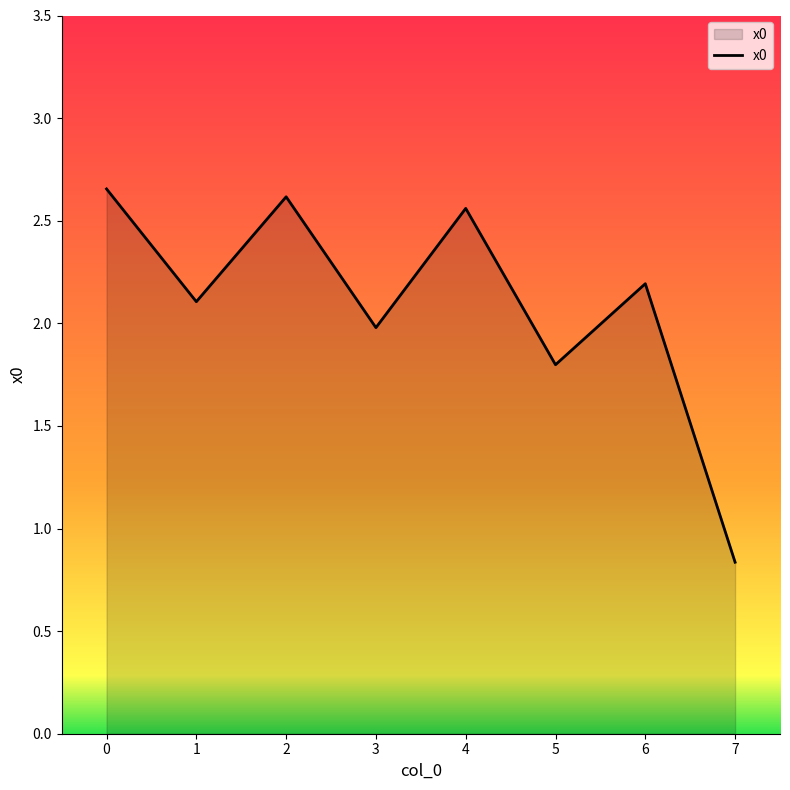

How many interior local peaks (higher than both neighbors) does the data have?

3